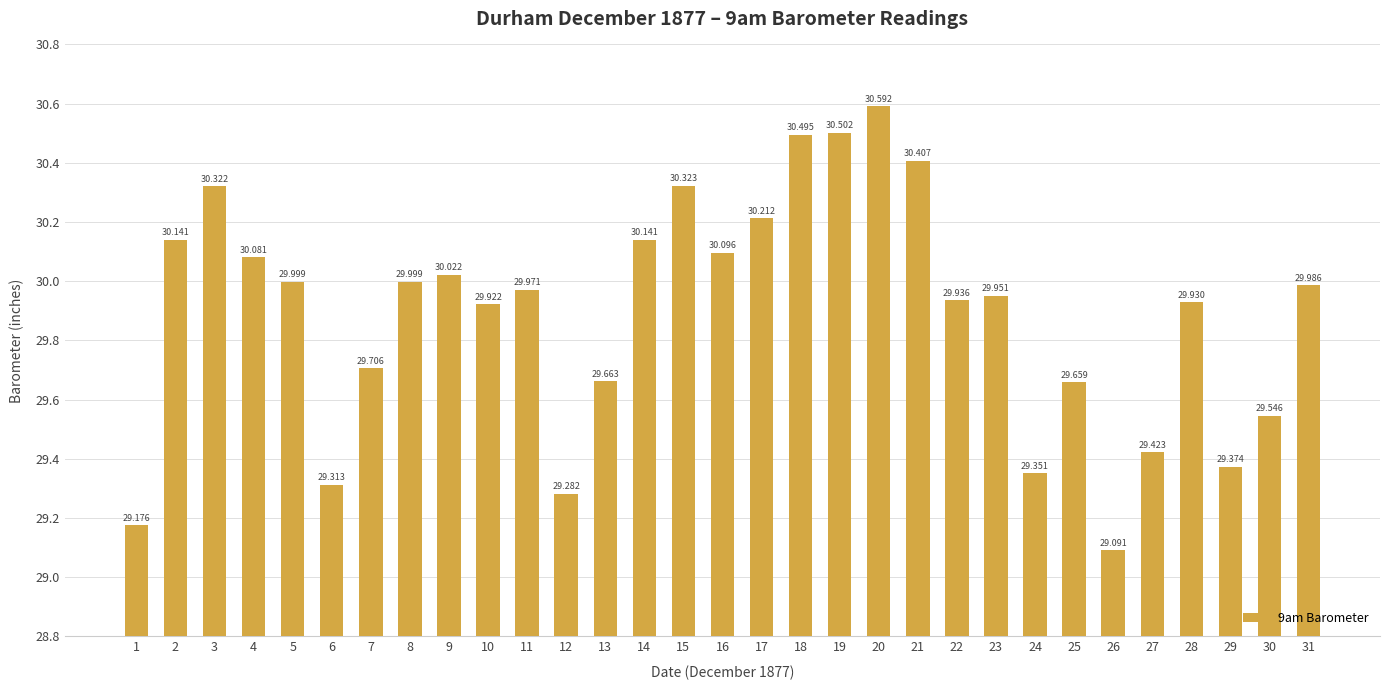

The value at 5 is 7.9. True or false?

False